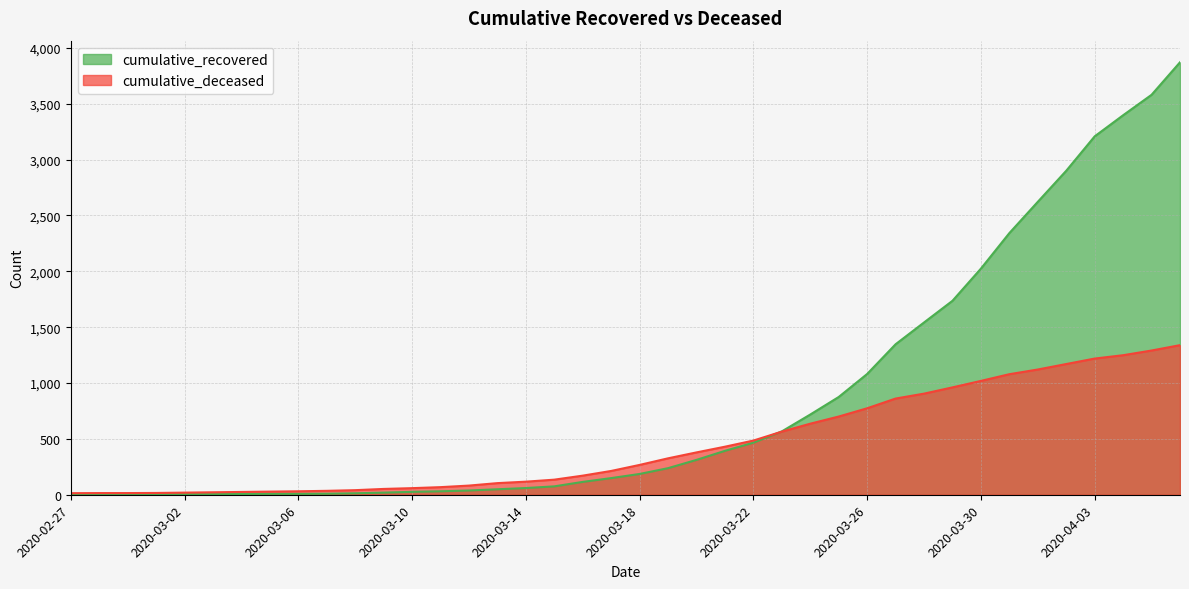

Between 2020-03-01 and 2020-03-29, which series saw the biggest shift?

cumulative_recovered